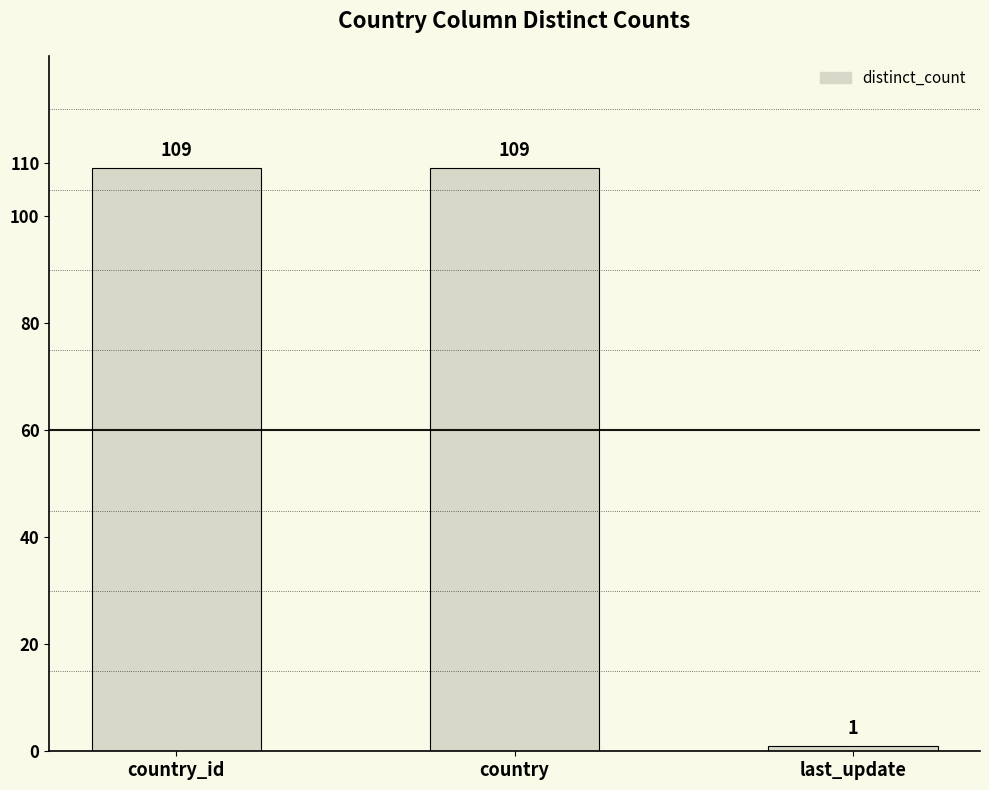

The value at last_update is 1. True or false?

True